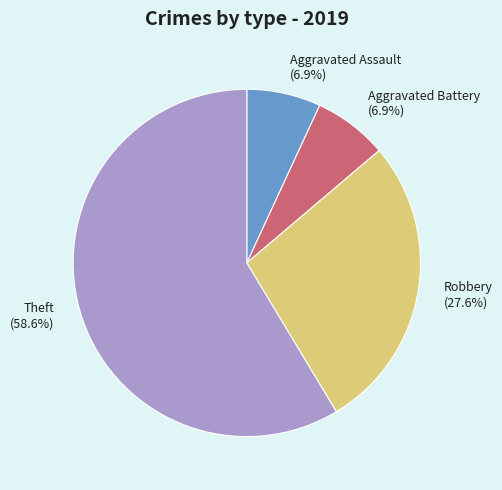

Which slice is the largest?

Theft